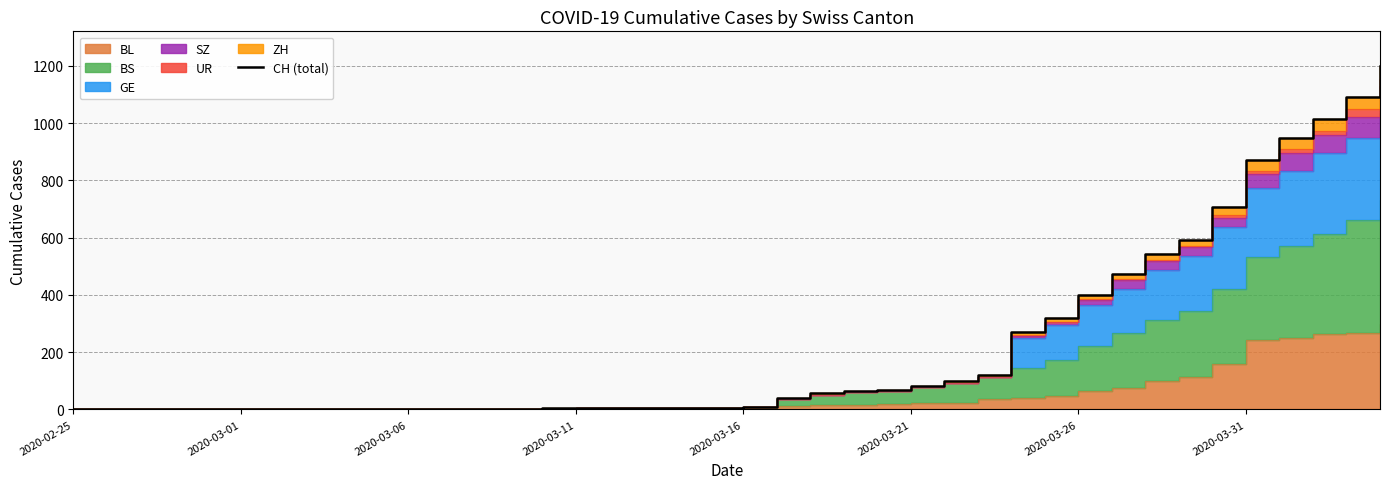

What is the sum of the values at 2020-03-31 and 2020-02-25?

873